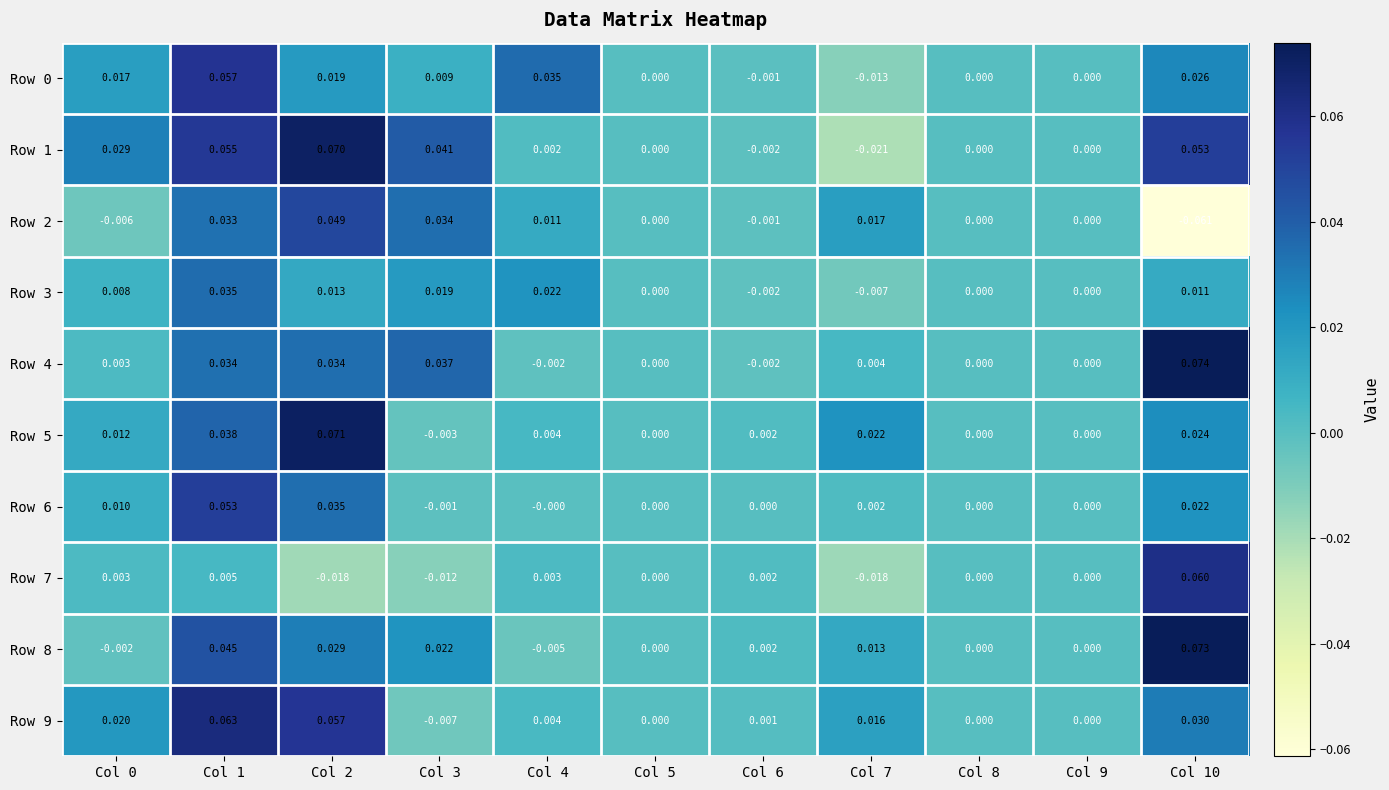

Is the value of Row 1 at Col 10 greater than the value of Row 4 at Col 7?

Yes